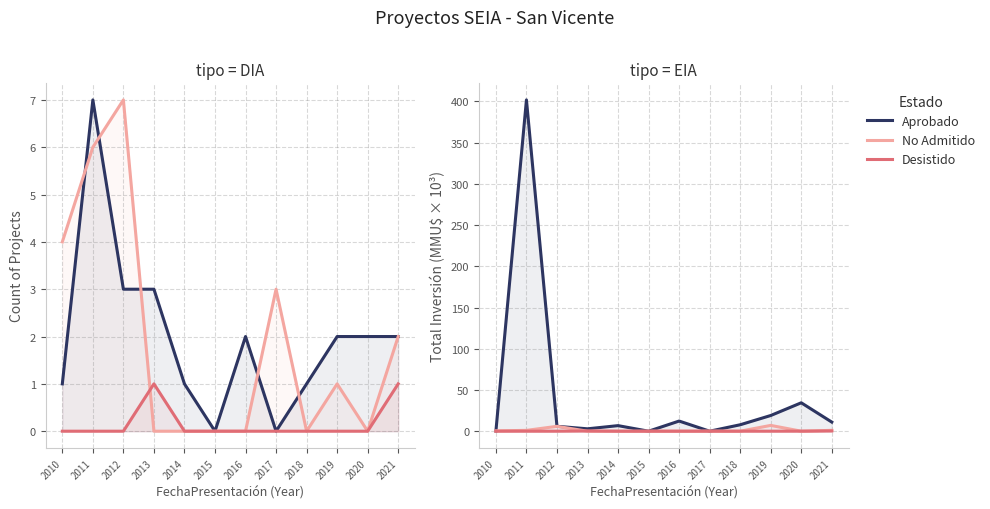

What is the difference between the maximum and second lowest values in the Desistido series?

0.2